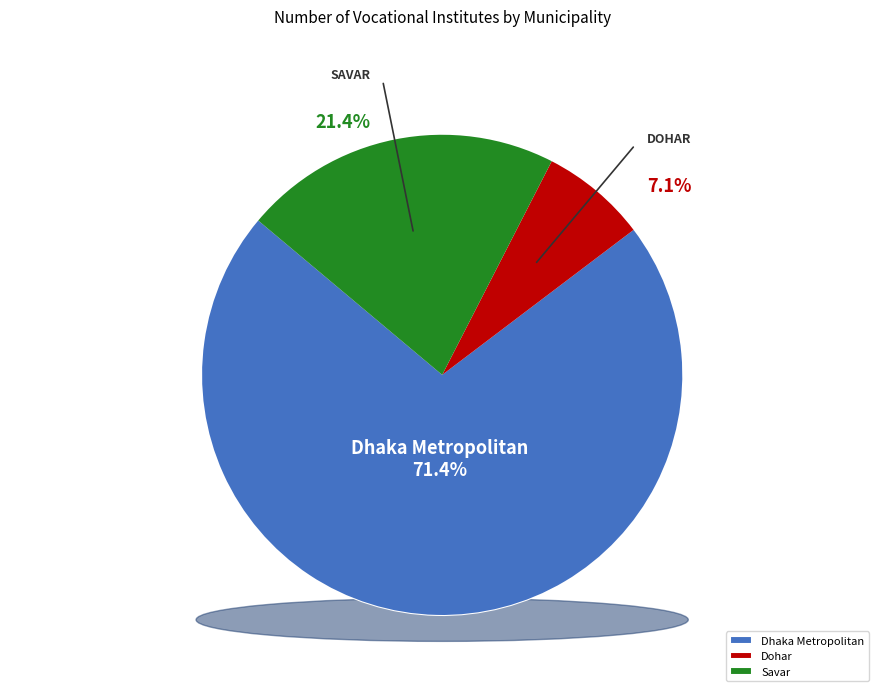

What percentage is NOT represented by Dohar?

92.9%